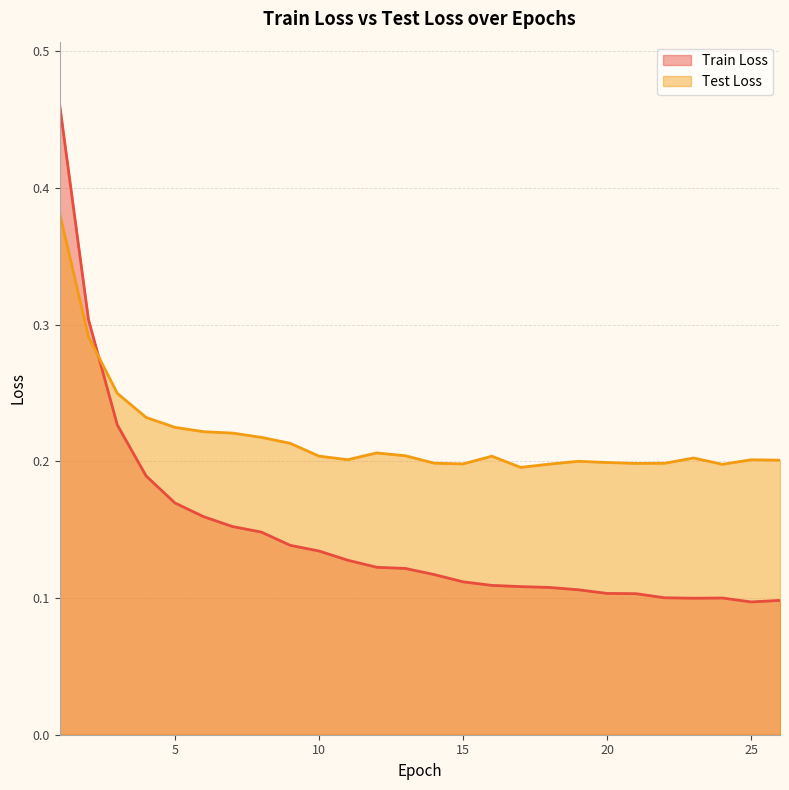

Where is Test Loss nearest to the value 0?

17